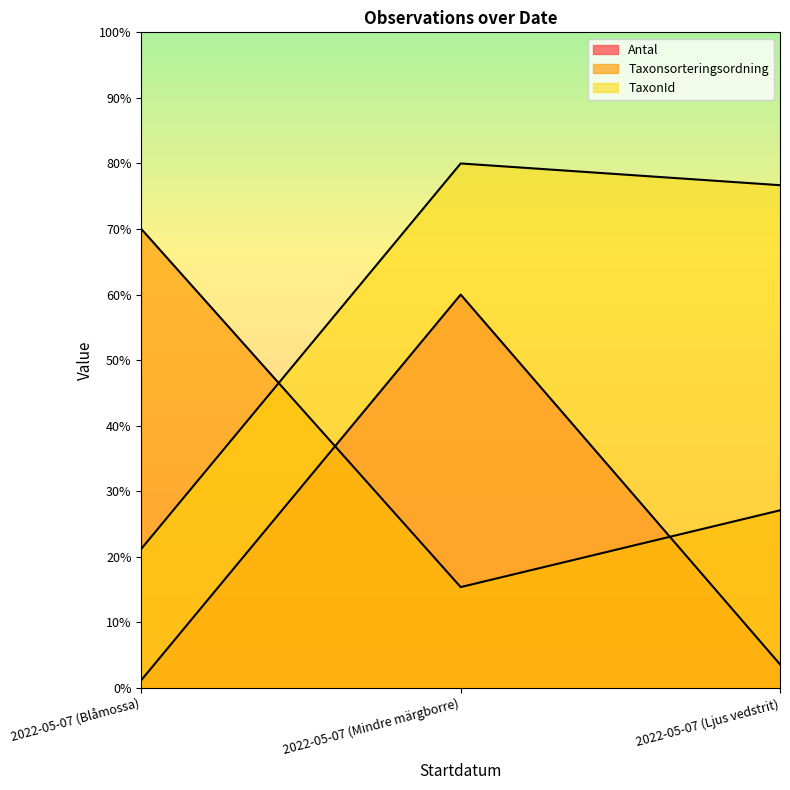

Which series has the largest range (max minus min)?

Antal